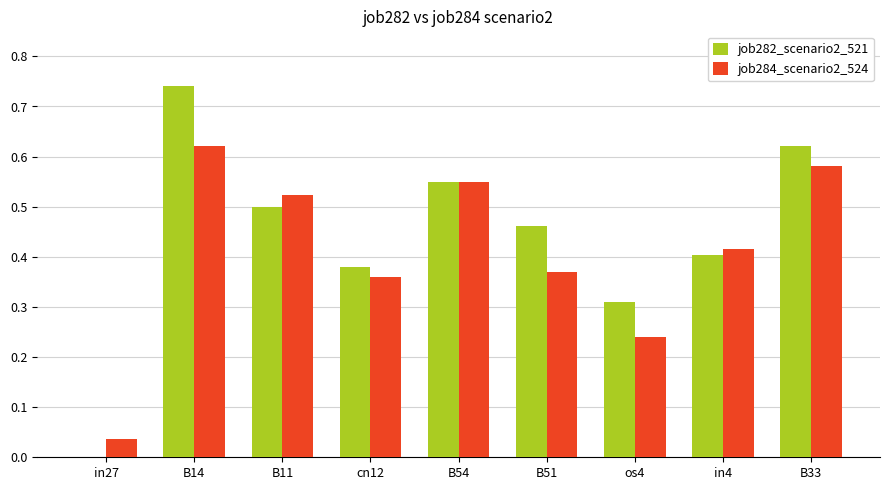

Is the value of job282_scenario2_521 at cn12 greater than the value of job284_scenario2_524 at in4?

No